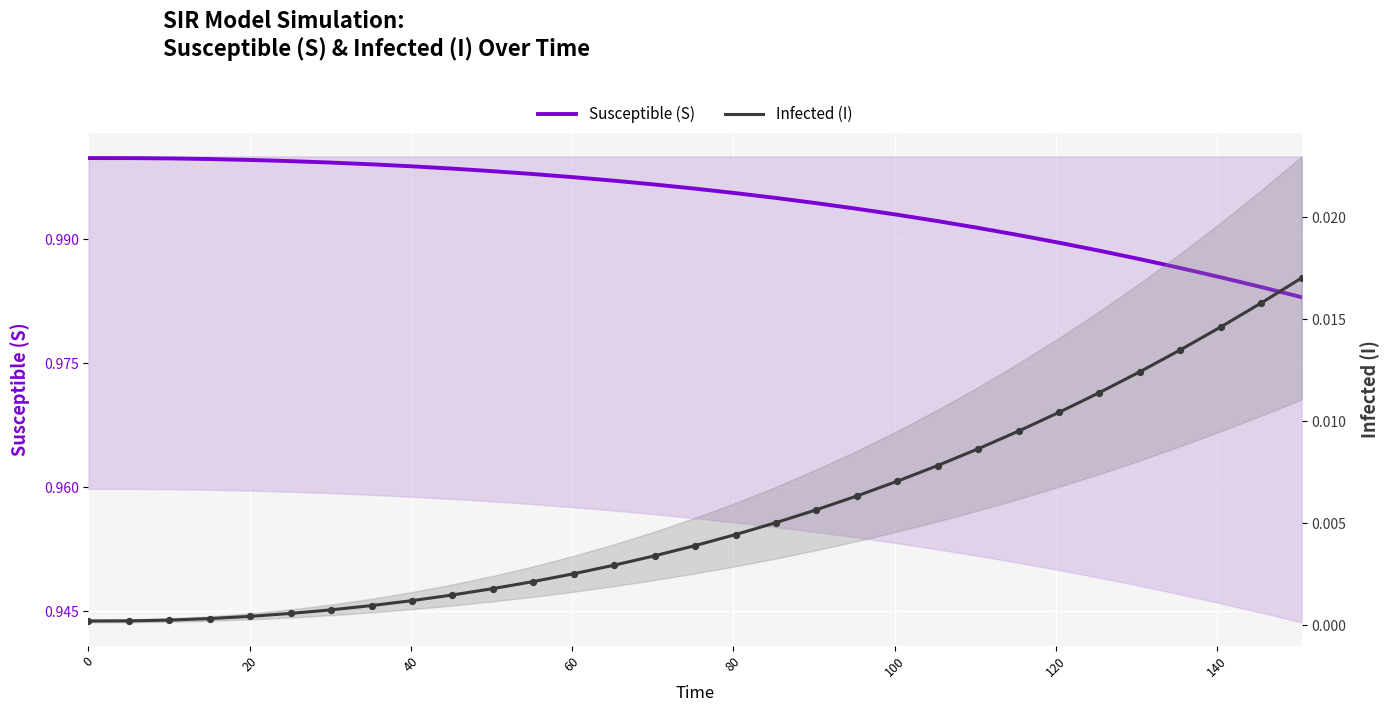

Which series contains the lowest Y value?

Infected (I)